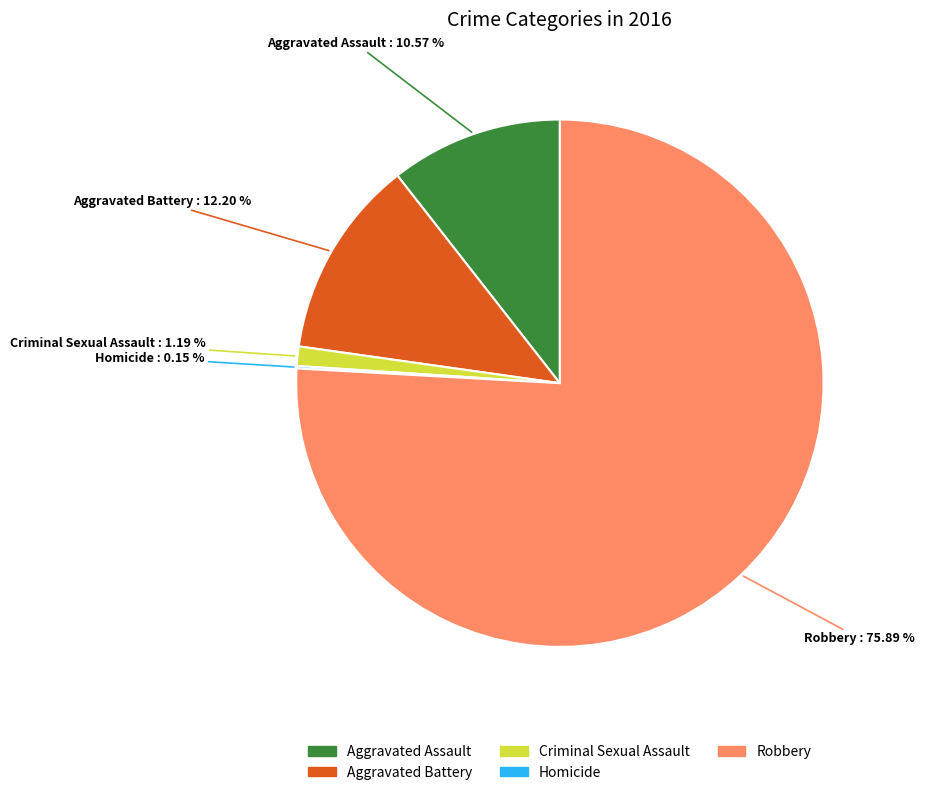

Does Robbery account for over 50% of the chart?

Yes